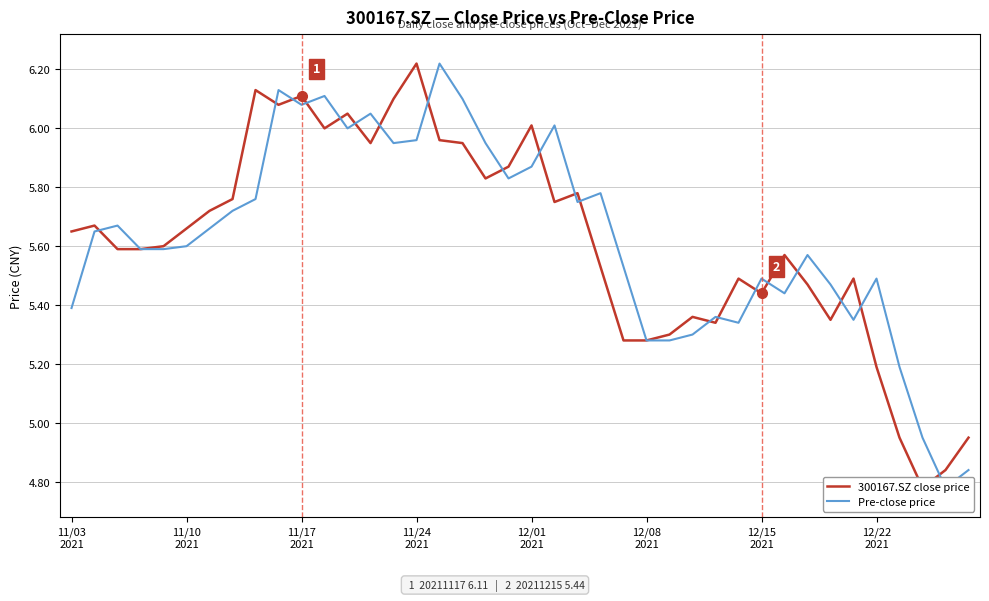

Reading left to right, list all the values displayed in this chart.

300167.SZ close price: 5.7	5.7	5.6	5.6	5.6	5.7	5.7	5.8	6.1	6.1	6.1	6.0	6.0	6.0	6.1	6.2	6.0	6.0	5.8	5.9	6.0	5.8	5.8	5.5	5.3	5.3	5.3	5.4	5.3	5.5	5.4	5.6	5.5	5.3	5.5	5.2	5.0	4.8	4.8	5.0
Pre-close price: 5.4	5.7	5.7	5.6	5.6	5.6	5.7	5.7	5.8	6.1	6.1	6.1	6.0	6.0	6.0	6.0	6.2	6.1	6.0	5.8	5.9	6.0	5.8	5.8	5.5	5.3	5.3	5.3	5.4	5.3	5.5	5.4	5.6	5.5	5.3	5.5	5.2	5.0	4.8	4.8